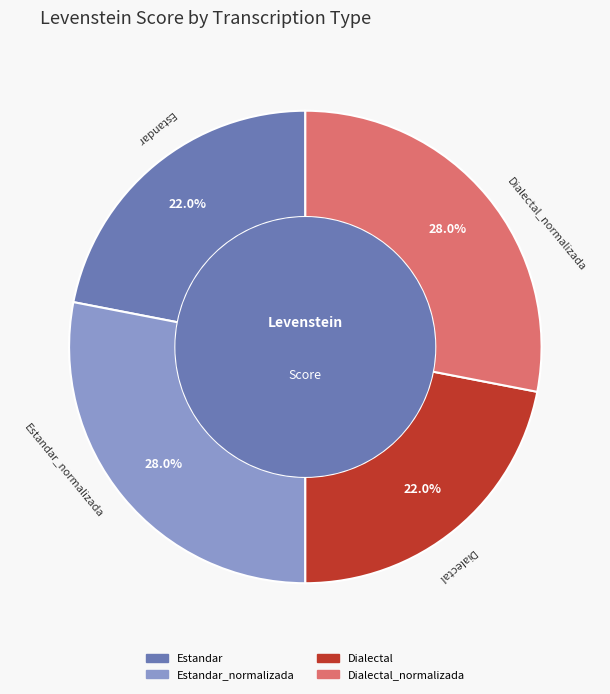

Does any single category account for the majority?

No